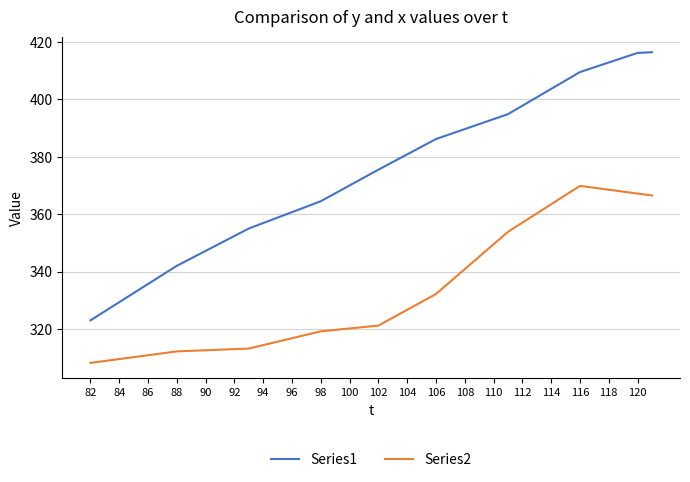

What is the minimum value for Series1?

323.0